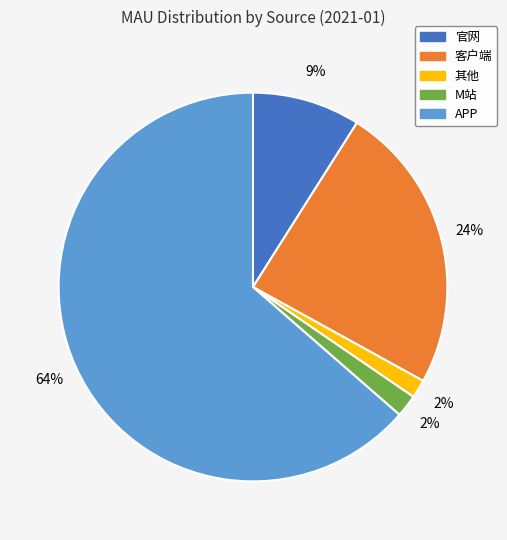

Do 客户端 and APP together represent more than half of the pie?

Yes